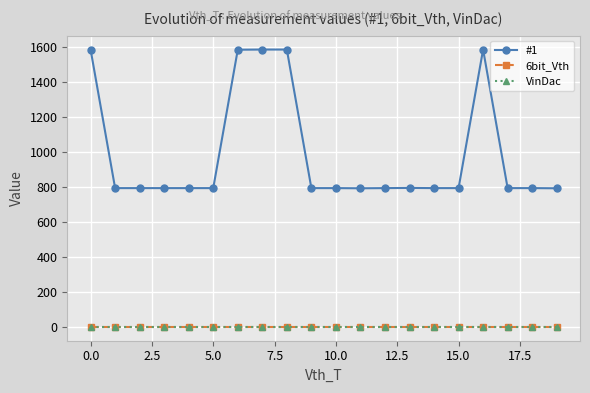

What is the value of the #1 point at the 5th from the left?

792